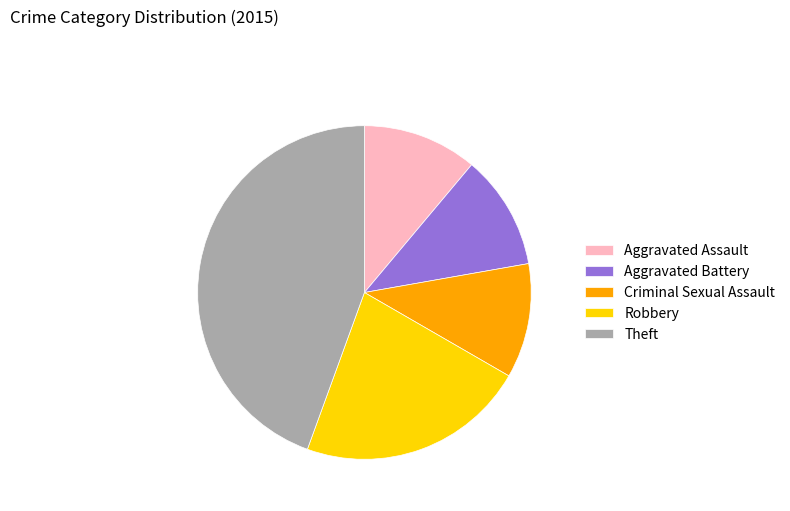

Between Aggravated Battery and Robbery, which is larger?

Robbery